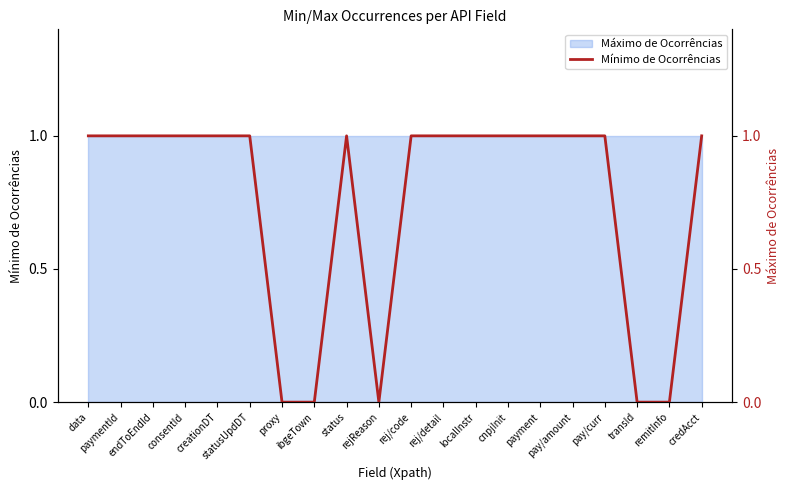

Rank the categories by value from lowest to highest.

proxy, ibgeTown, rejReason, transId, remitInfo, data, paymentId, endToEndId, consentId, creationDT, statusUpdDT, status, rej/code, rej/detail, localInstr, cnpjInit, payment, pay/amount, pay/curr, credAcct